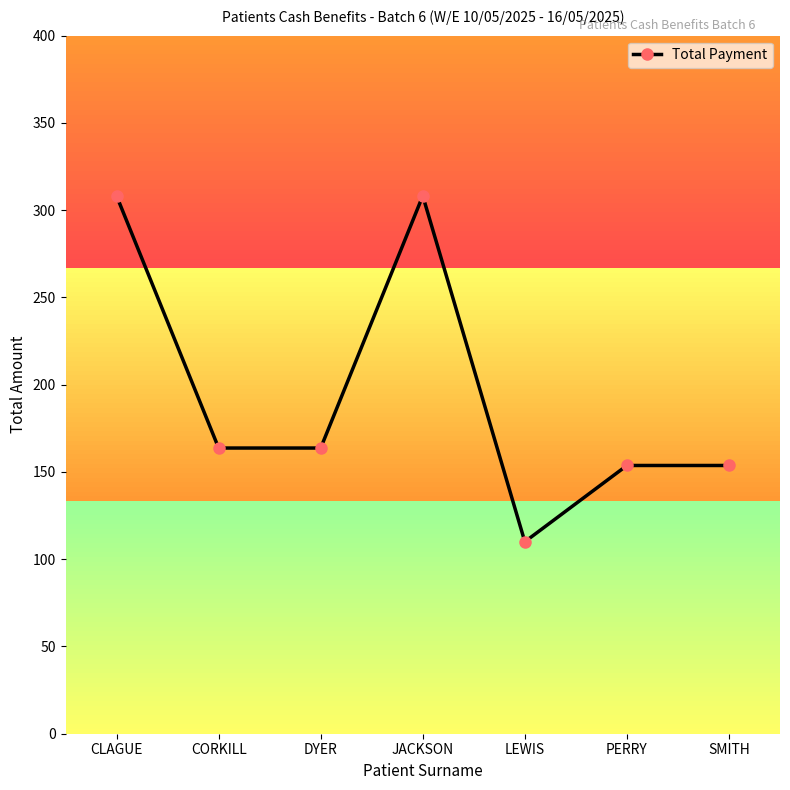

Reading left to right, what are all the values shown in this chart?

308.2	163.7	163.7	308.2	110.0	153.7	153.7